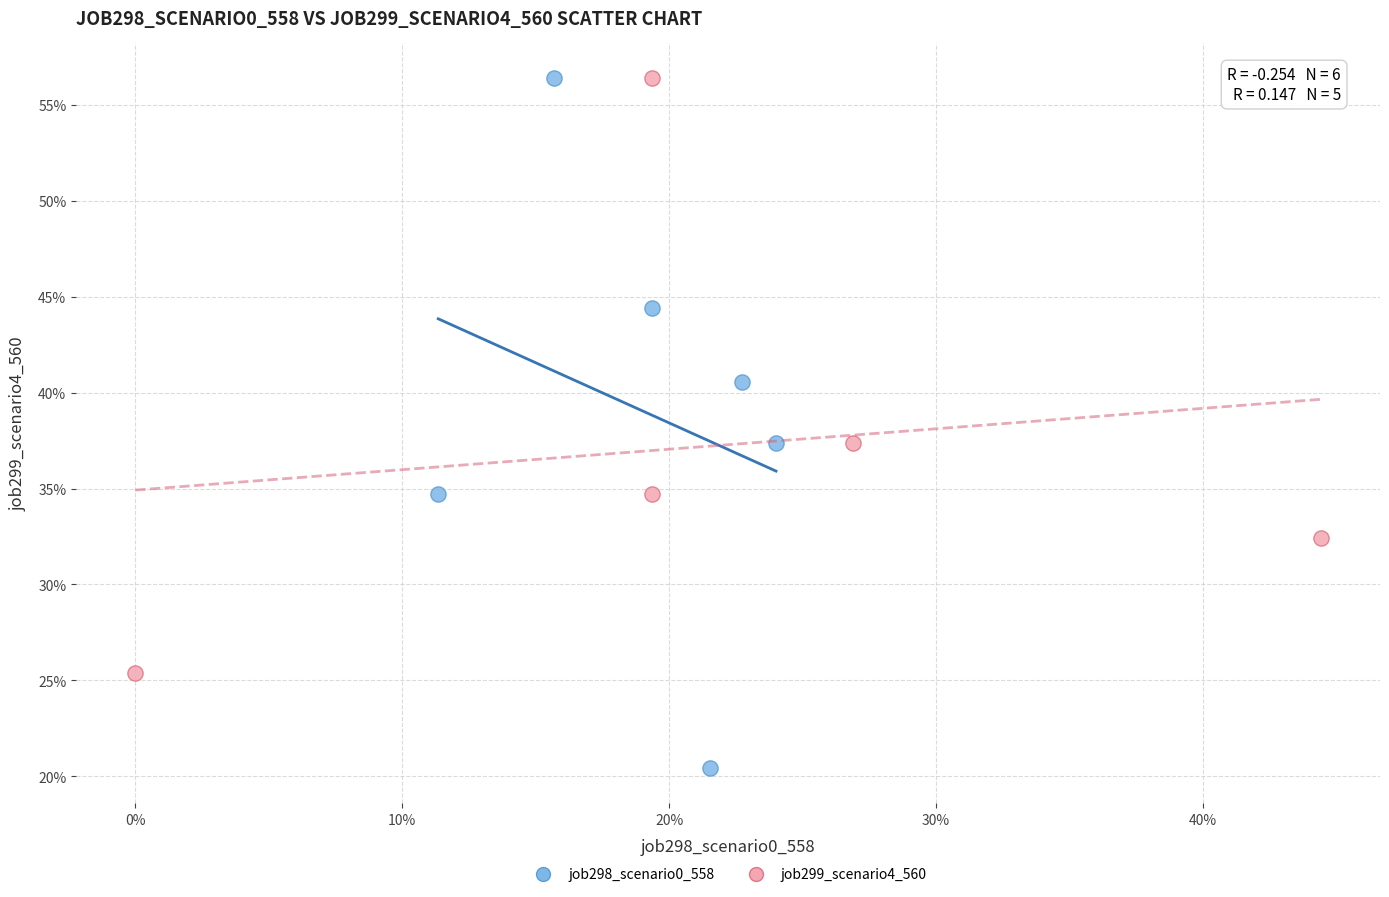

What are all the series names shown in the legend?

job298_scenario0_558, job299_scenario4_560